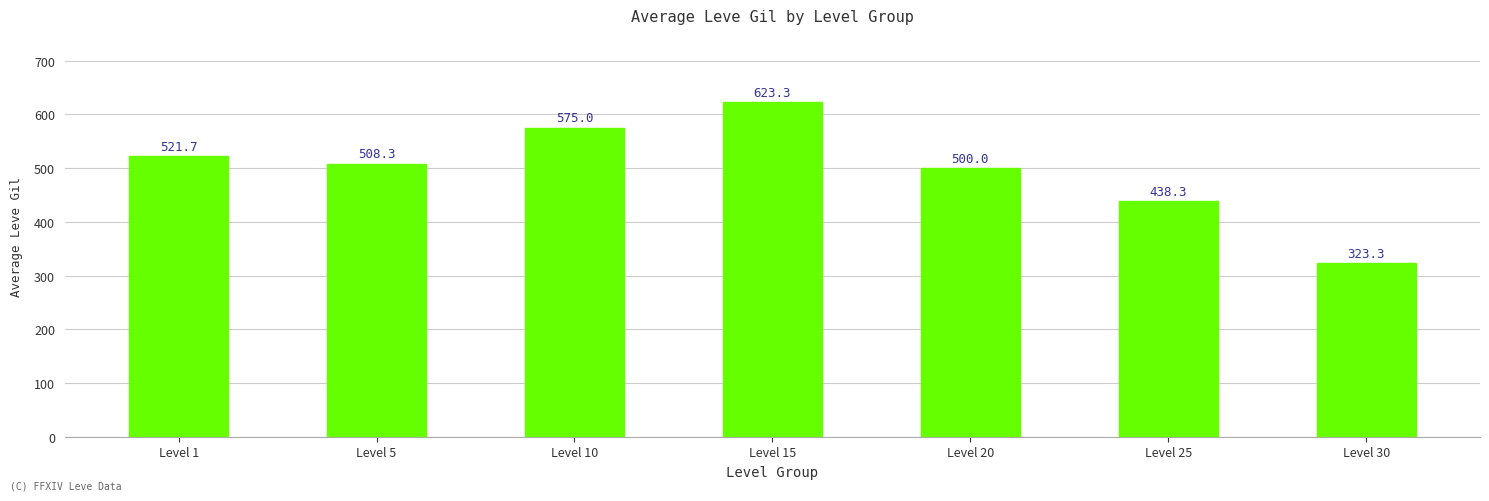

Reading left to right, transcribe all the data shown in this chart.

521.7	508.3	575.0	623.3	500.0	438.3	323.3